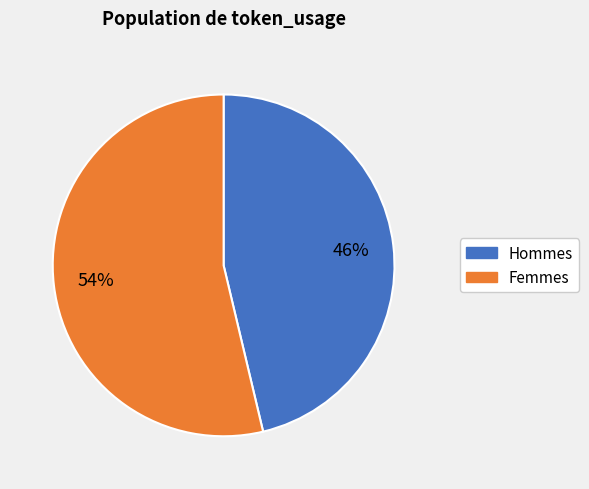

Count the number of slices in the pie.

2